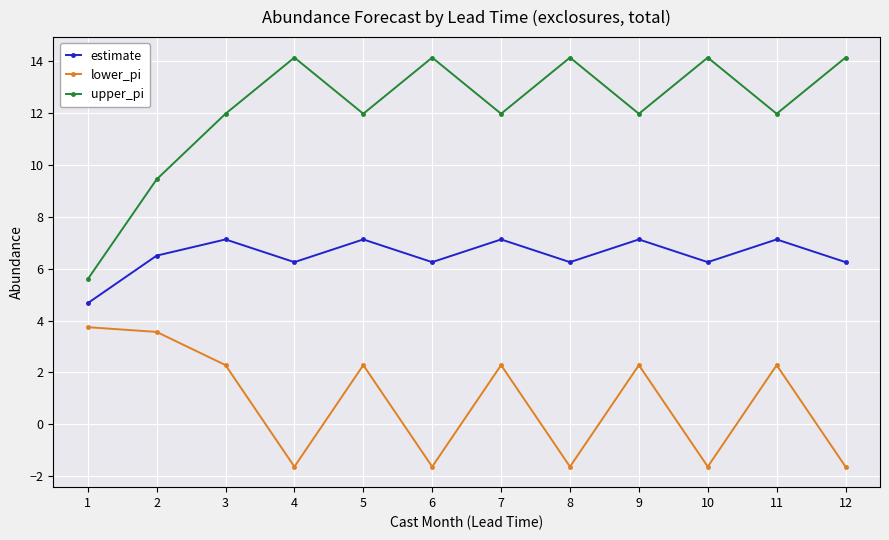

What is the difference between the maximum and minimum values in the lower_pi series?

5.4